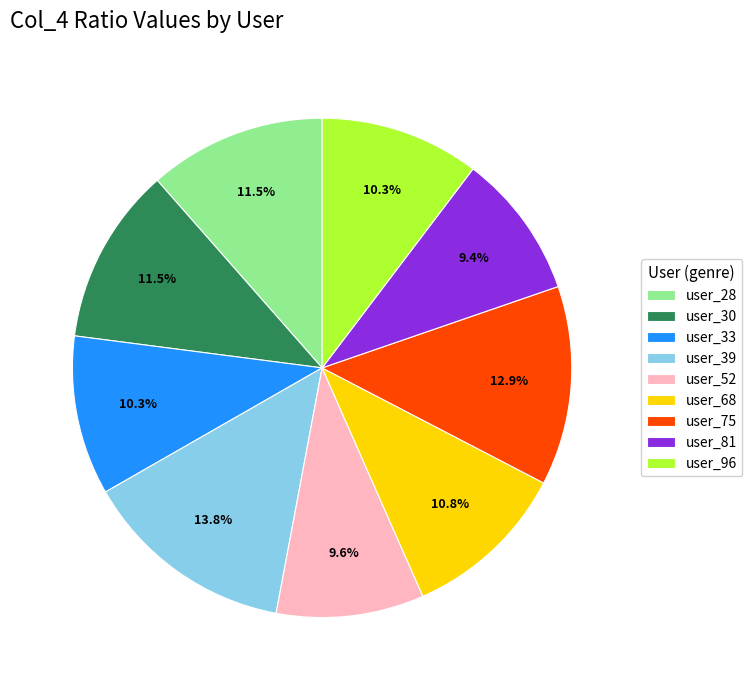

Between user_75 and user_28, which is larger?

user_75